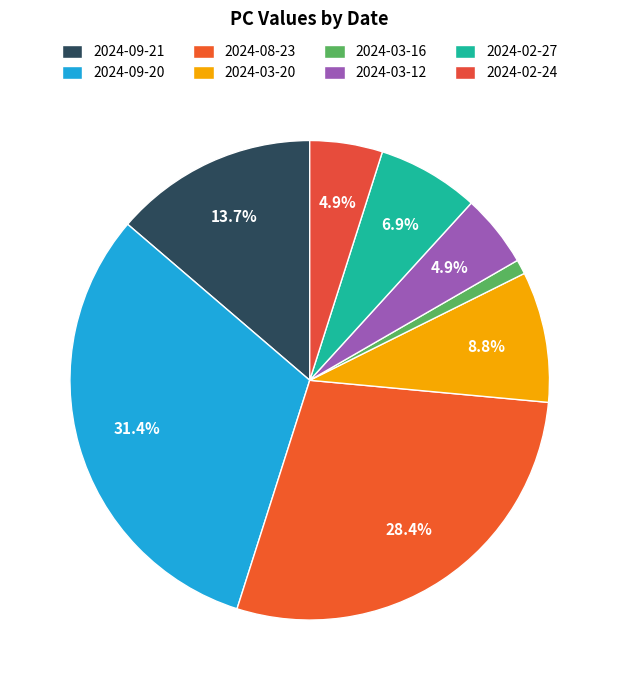

Is the sum of 2024-09-21 and 2024-02-27 greater than half?

No